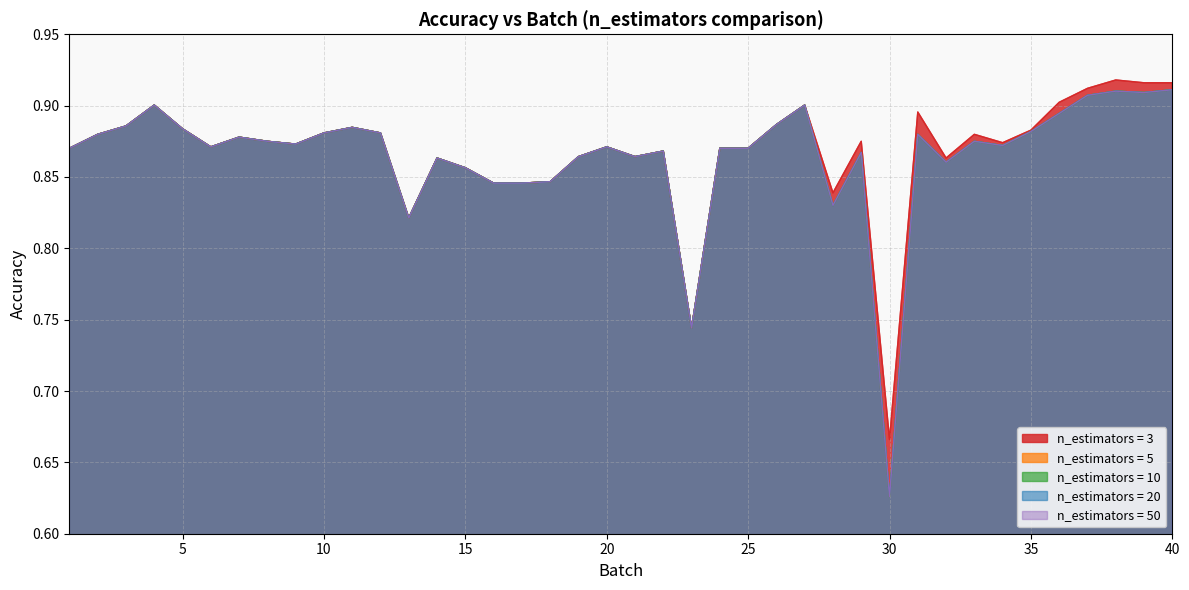

The value of n_estimators = 10 at 6 is 0.3. True or false?

False